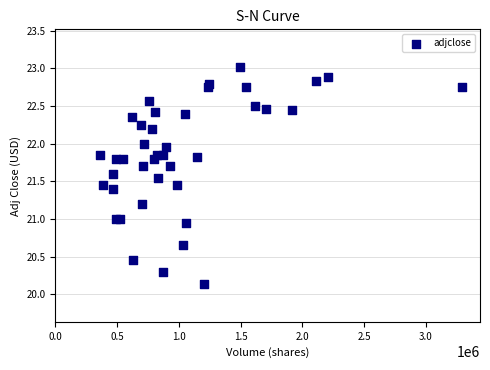

What is the range of X values (max minus min)?

2930600.0